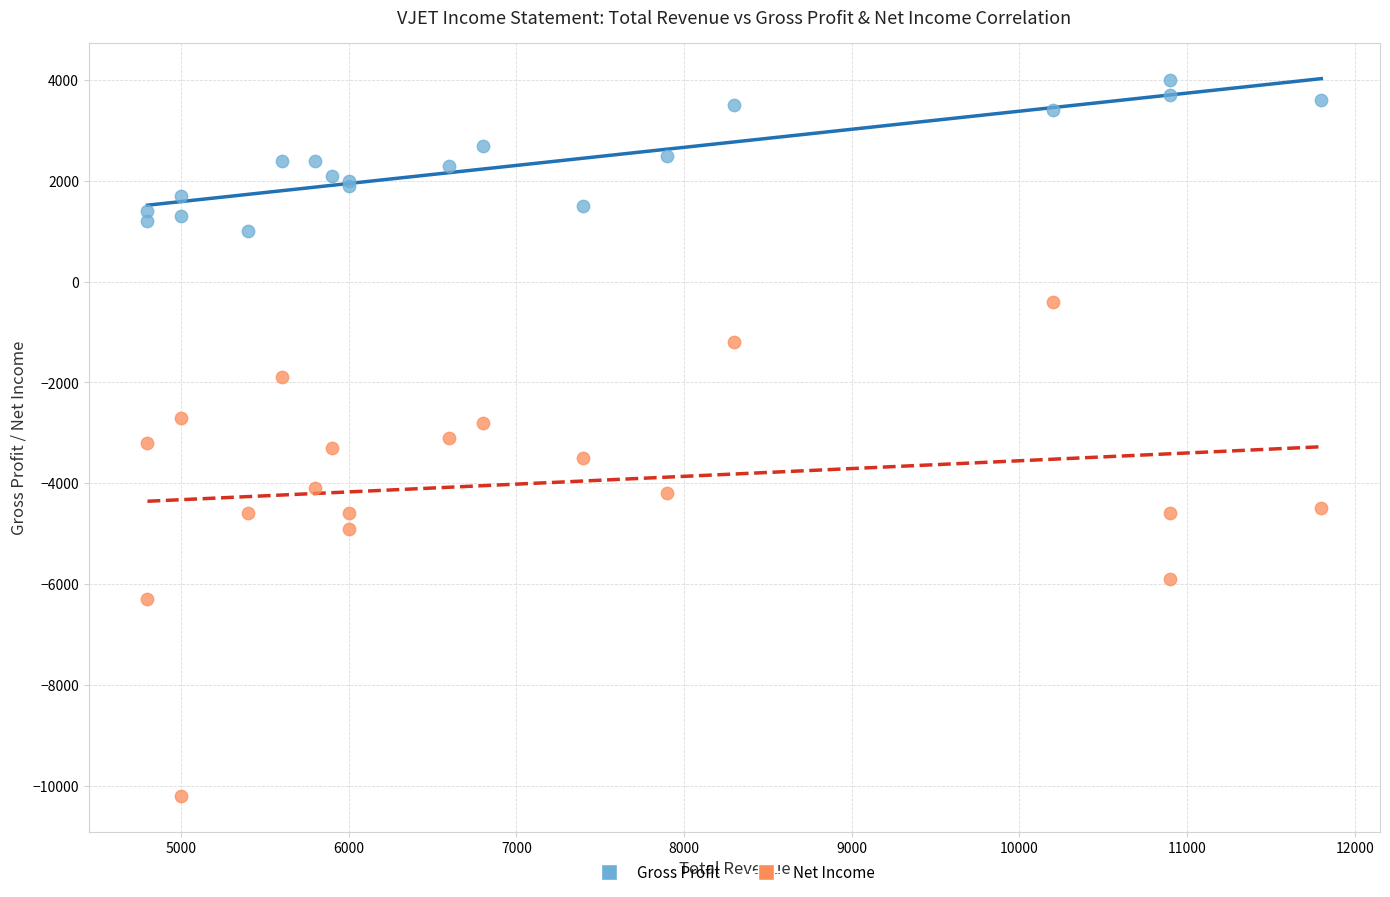

Which series contains the highest Y value?

Gross Profit